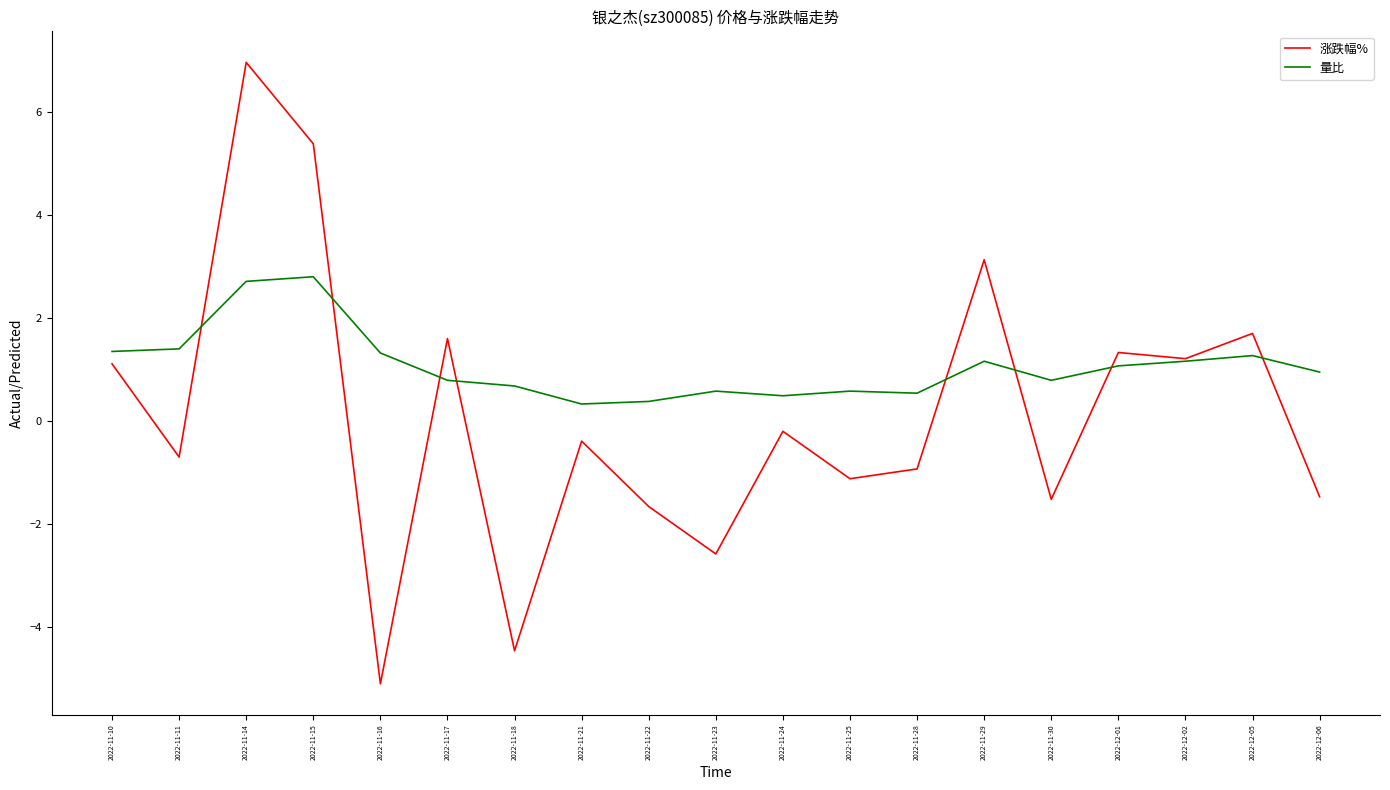

After their last crossing, which series has the higher values: 涨跌幅% or 量比?

量比